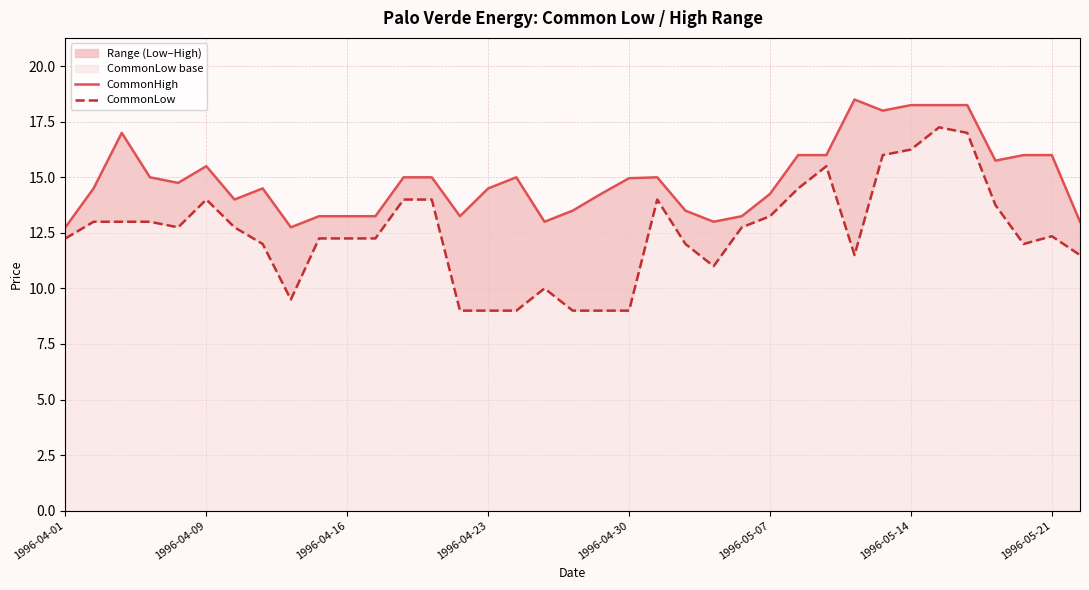

What is the value of the CommonLow point at the 21st from the left?

9.0